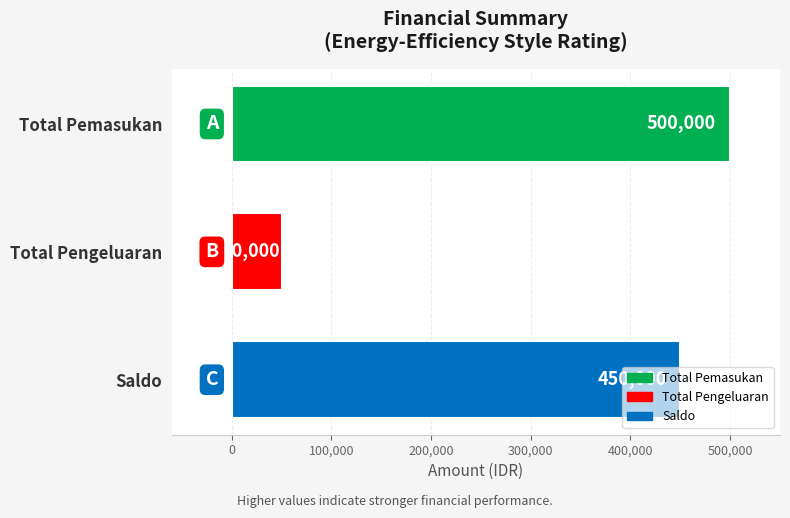

What is the label of the 2nd bar from the bottom?

Total Pengeluaran